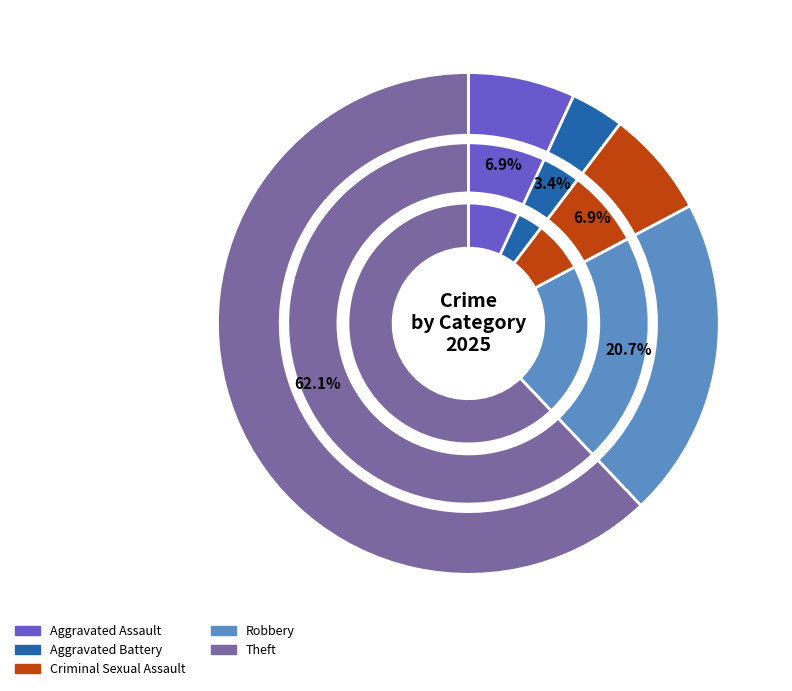

To the nearest percent, what is the combined percentage of Theft and Aggravated Assault?

69%